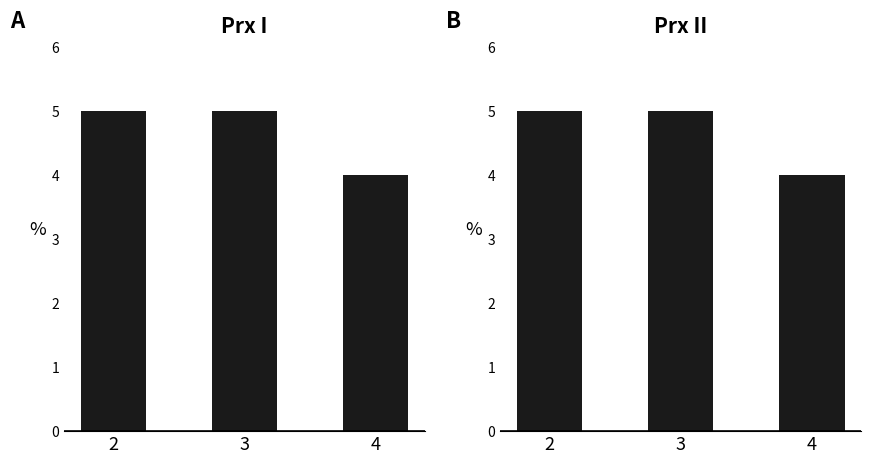

Which label corresponds to the smallest value in the chart?

4